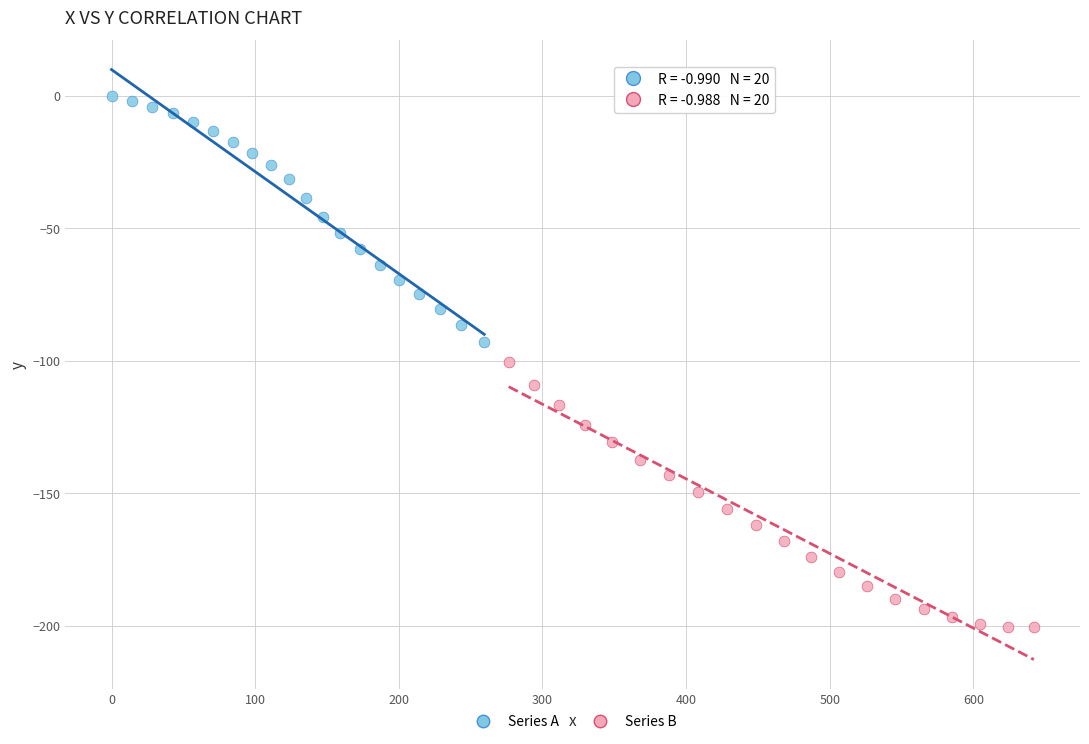

Which series has the widest spread of Y values?

Series B